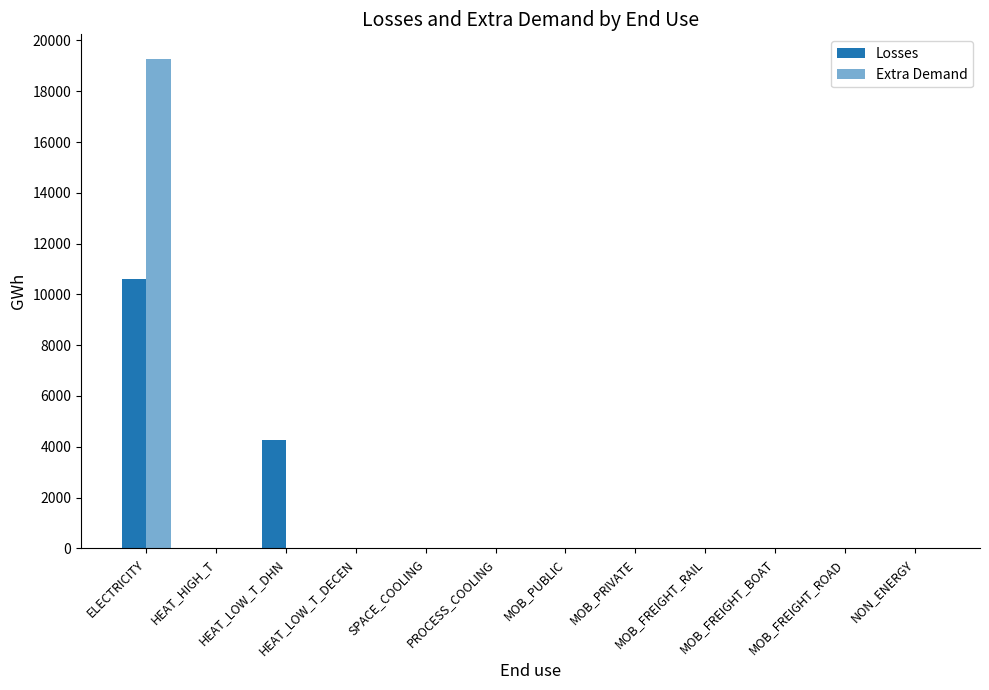

How many distinct data groups are displayed?

2